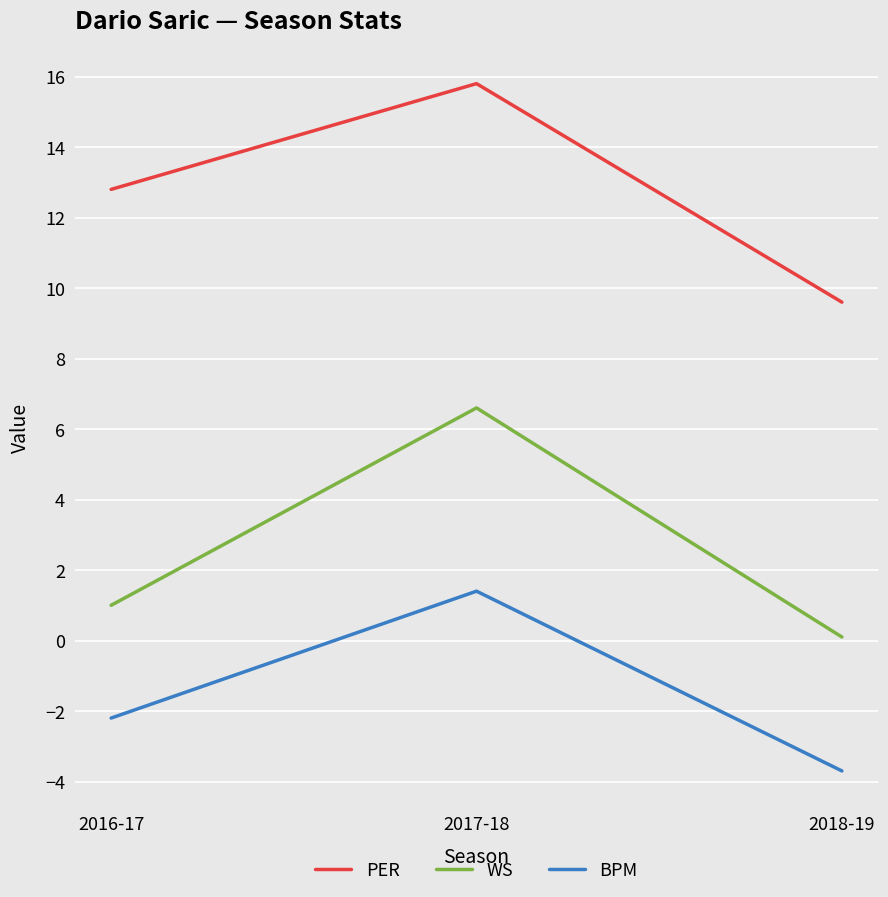

What is the difference between the WS values at 2017-18 and 2018-19?

6.5